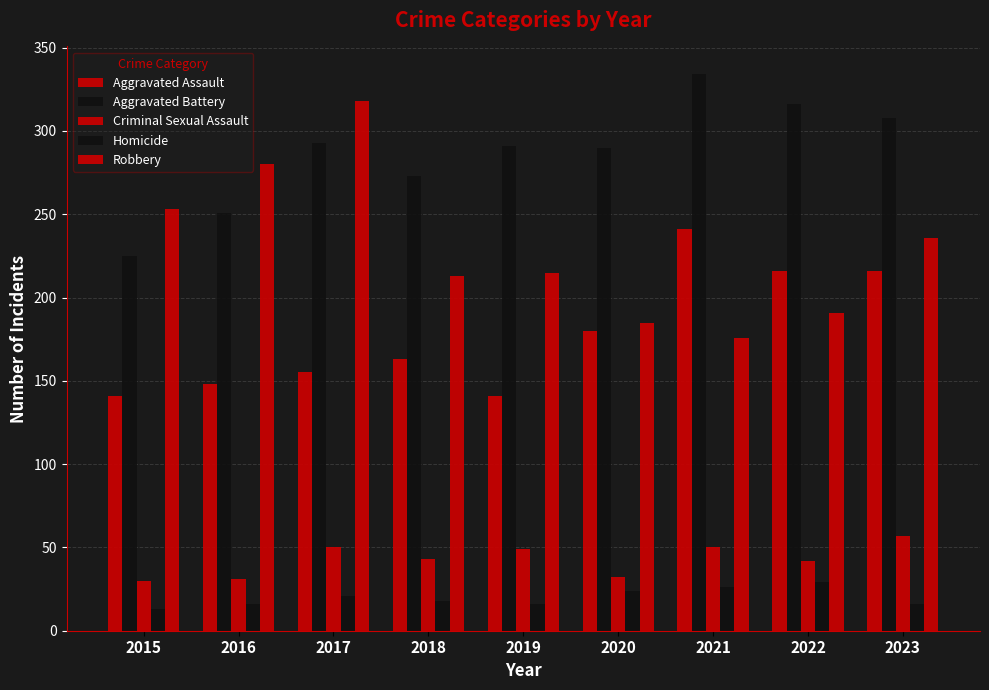

Which series has the widest spread of values?

Robbery